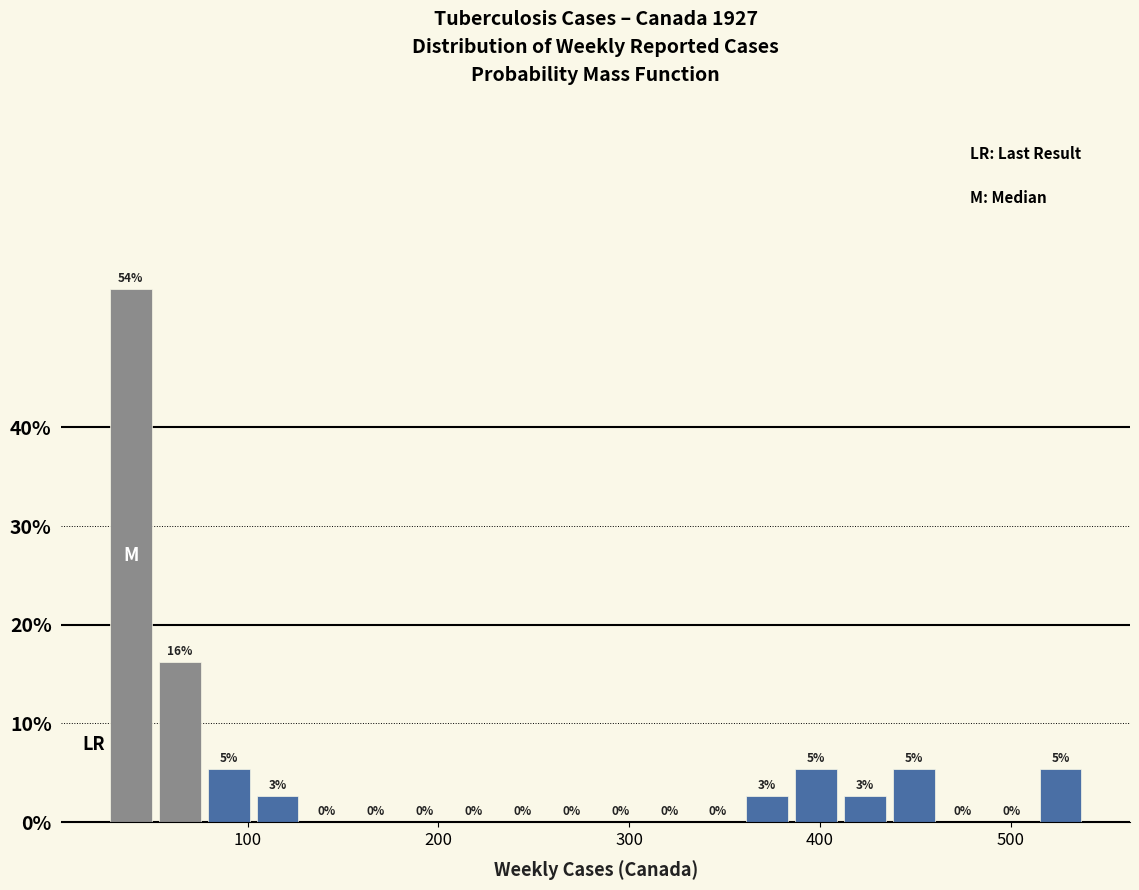

Read against the x-axis, roughly where is the centre of the tallest bar?

40